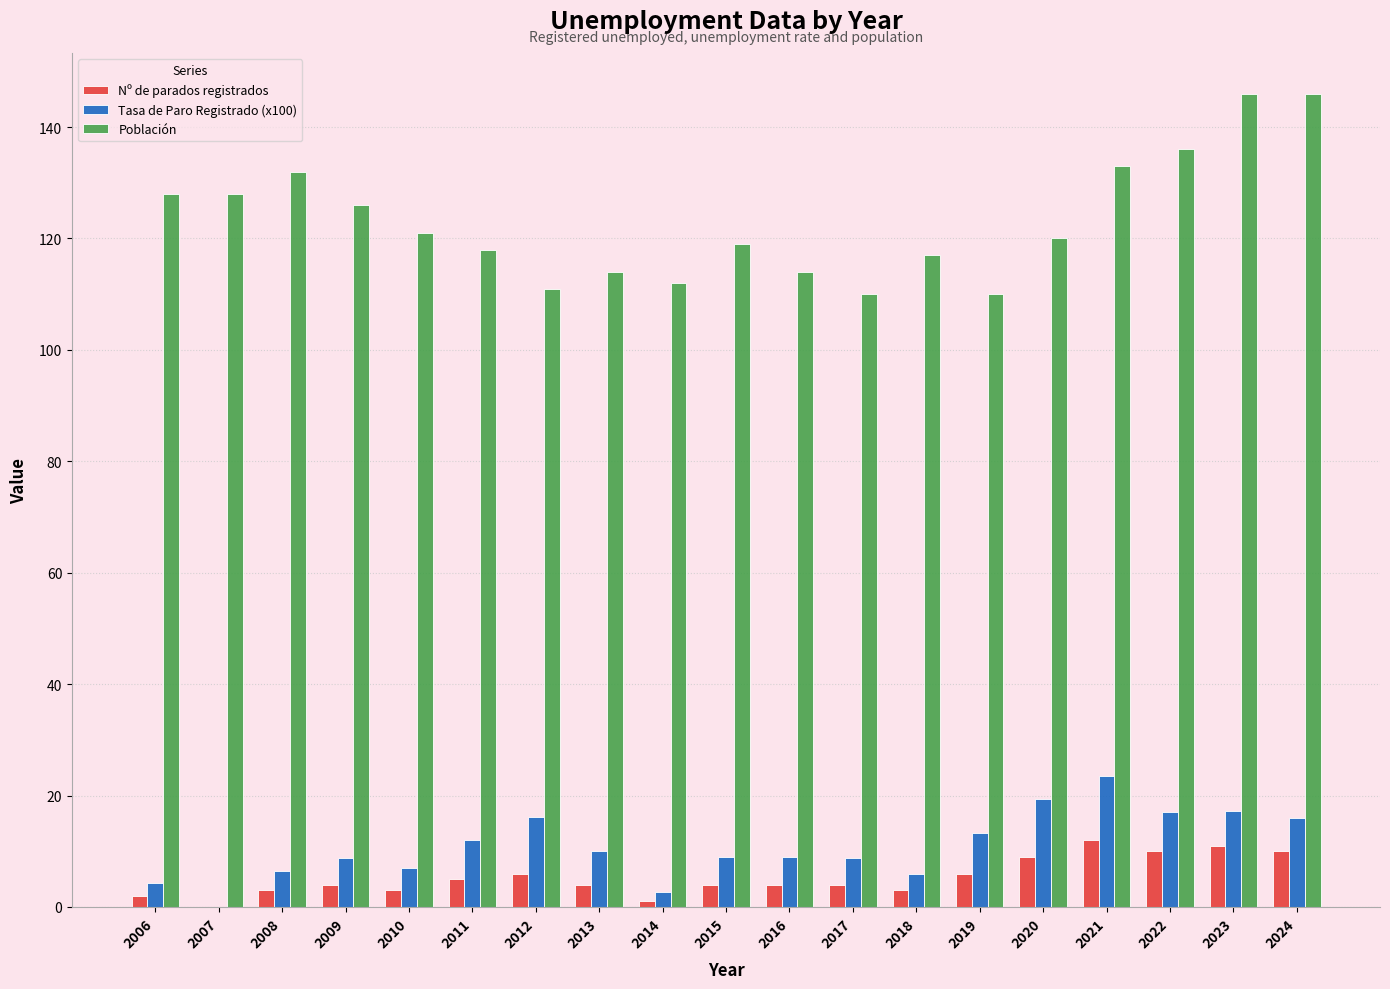

What is the total value across all series at 2009?

138.8